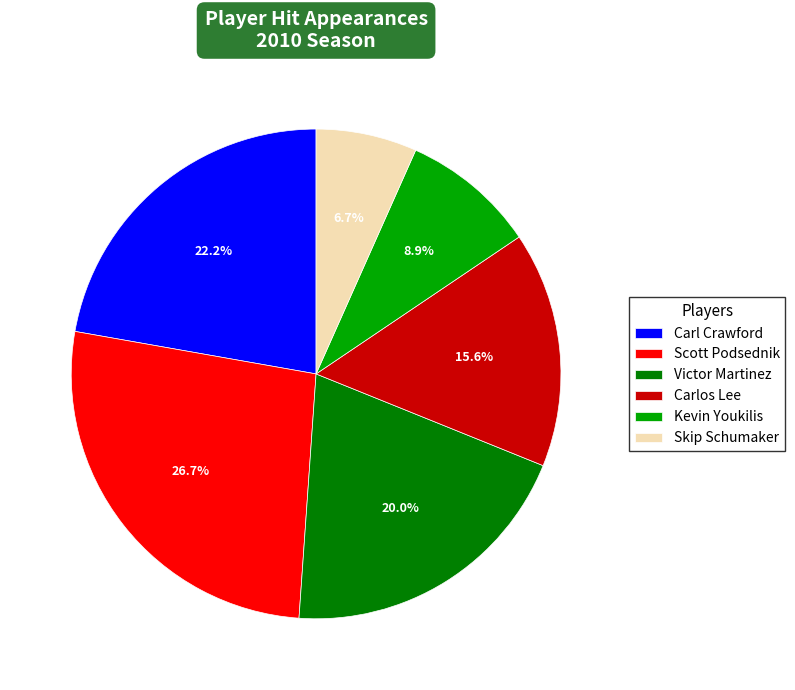

Count the number of slices in the pie.

6